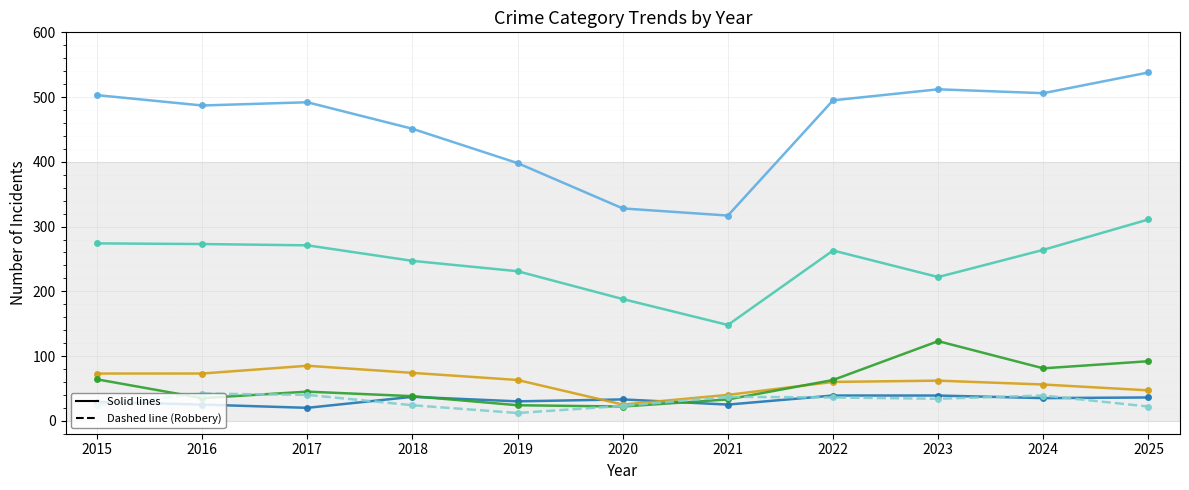

What is the greatest value displayed?

538